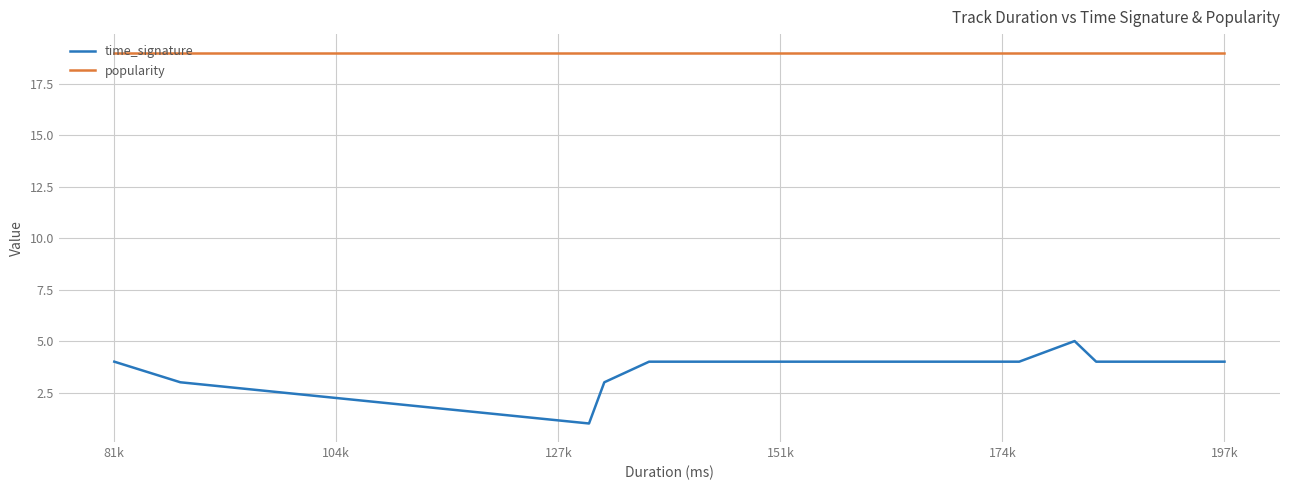

Which series has the widest spread of values?

time_signature